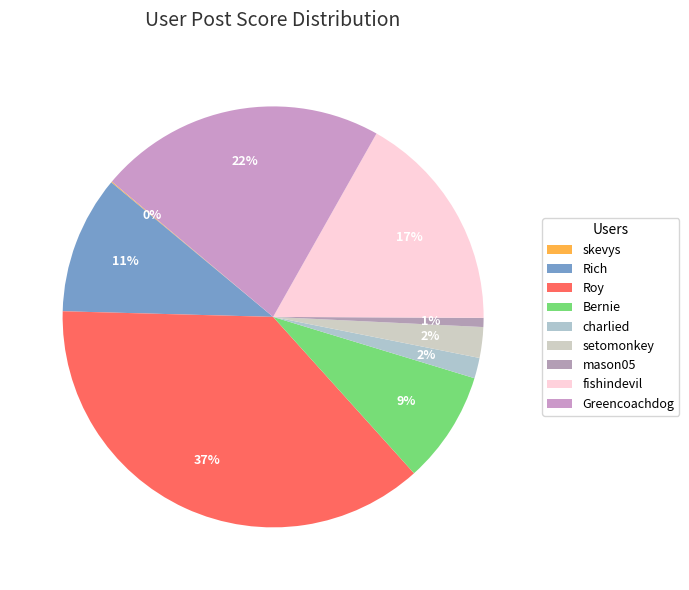

To the nearest percent, what percentage of the pie is charlied?

2%